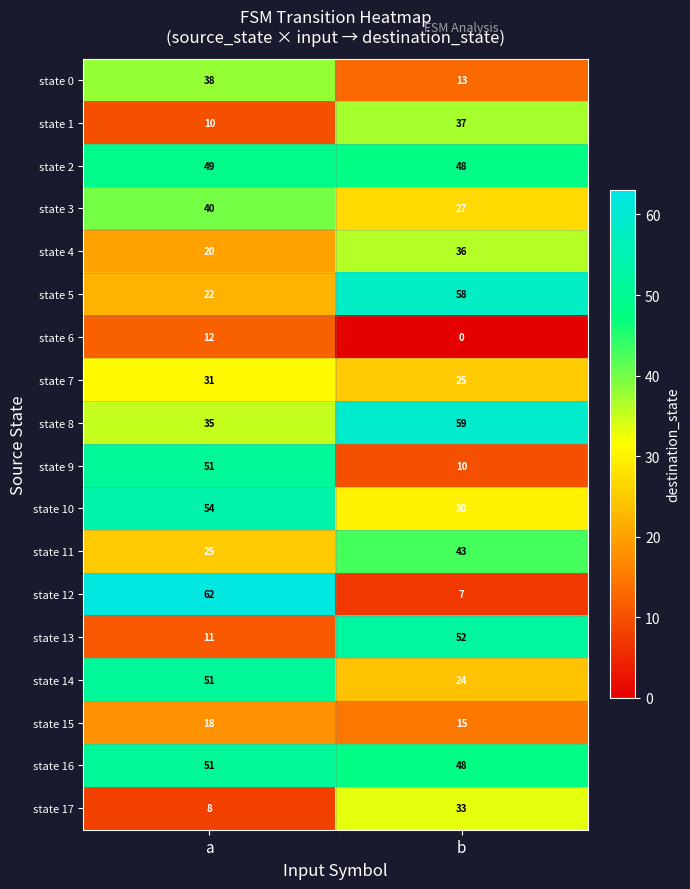

What is the sum of the state 5 values at a and b?

80